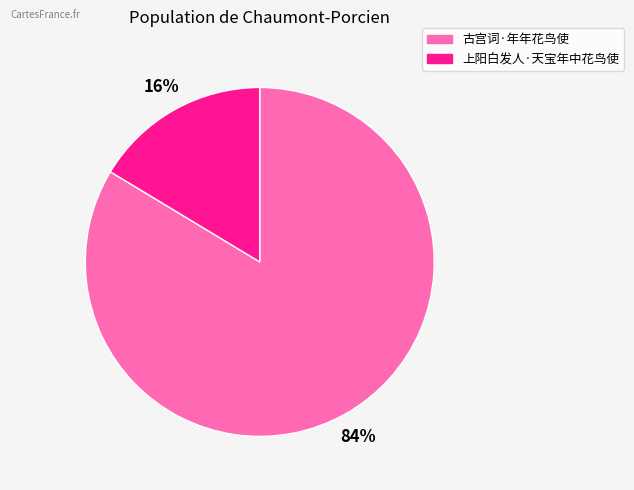

How many segments does this pie chart have?

2